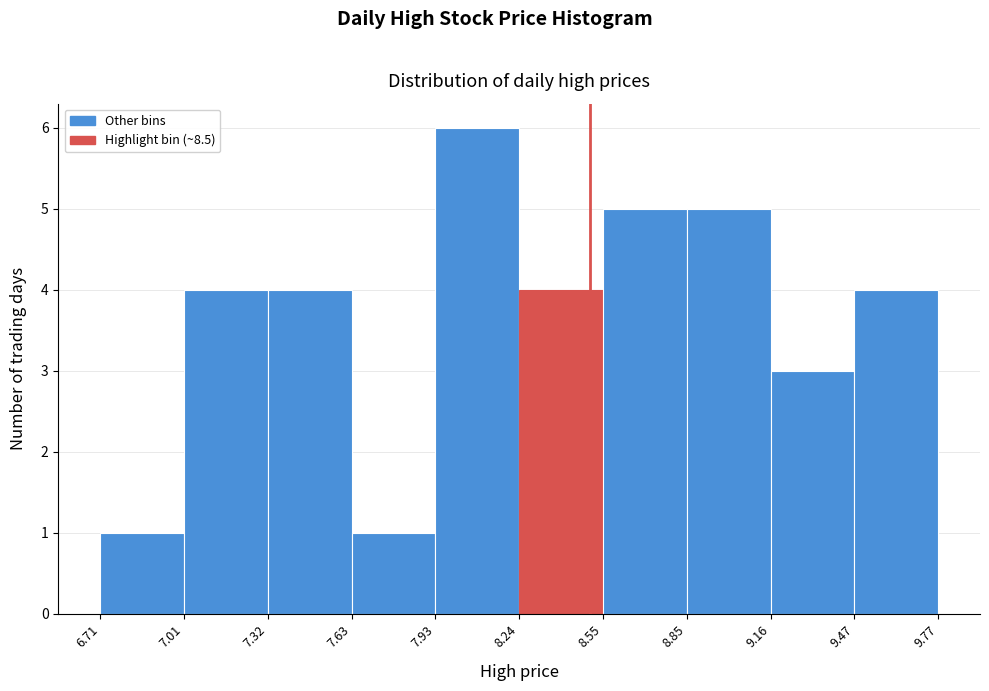

Reading left to right, transcribe this chart: for each bar, give the range it covers on the x-axis and its height. The values are not printed on the chart, so give them approximately, as read against the axis.

6.71 to 7.01: 1
7.01 to 7.32: 4
7.32 to 7.63: 4
7.63 to 7.93: 1
7.93 to 8.24: 6
8.24 to 8.55: 4
8.55 to 8.85: 5
8.85 to 9.16: 5
9.16 to 9.47: 3
9.47 to 9.77: 4